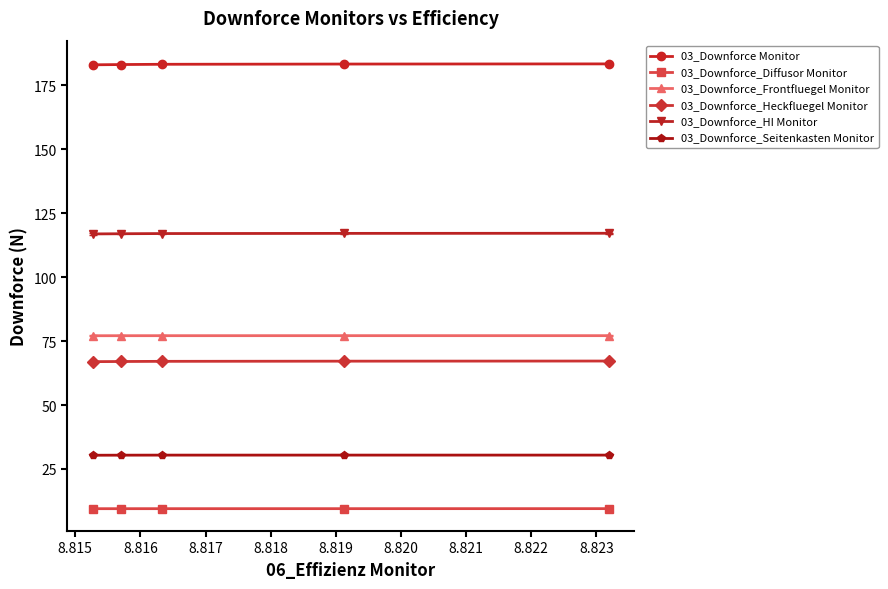

What is the sum of all 03_Downforce_Diffusor Monitor values?

47.5